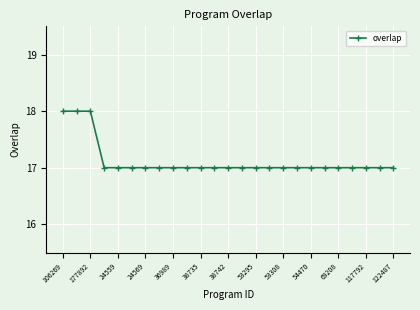

What is the difference between the maximum and minimum values?

1